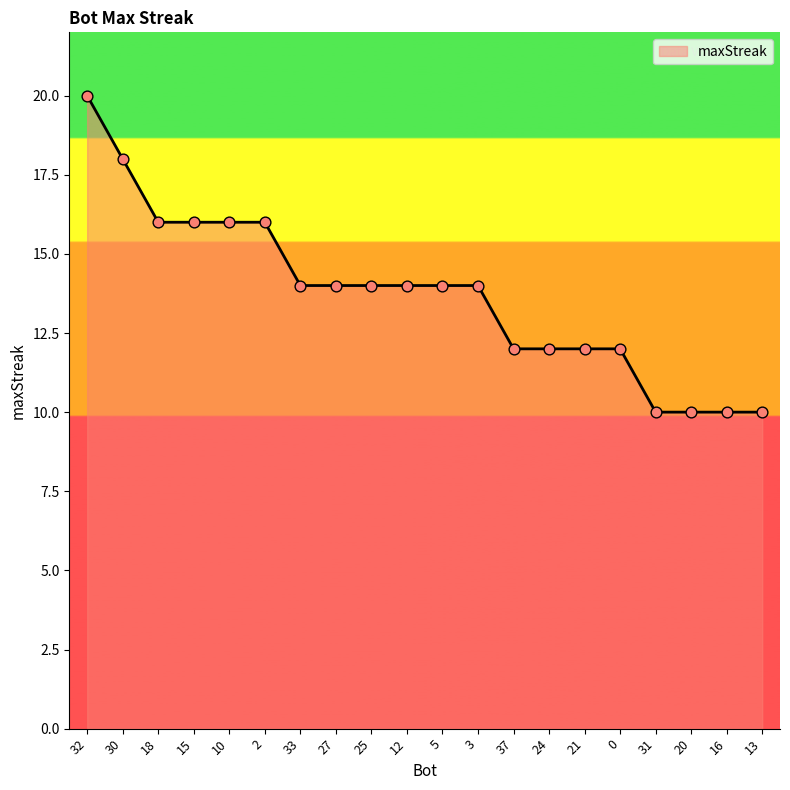

Between 18 and 24, which is larger?

18